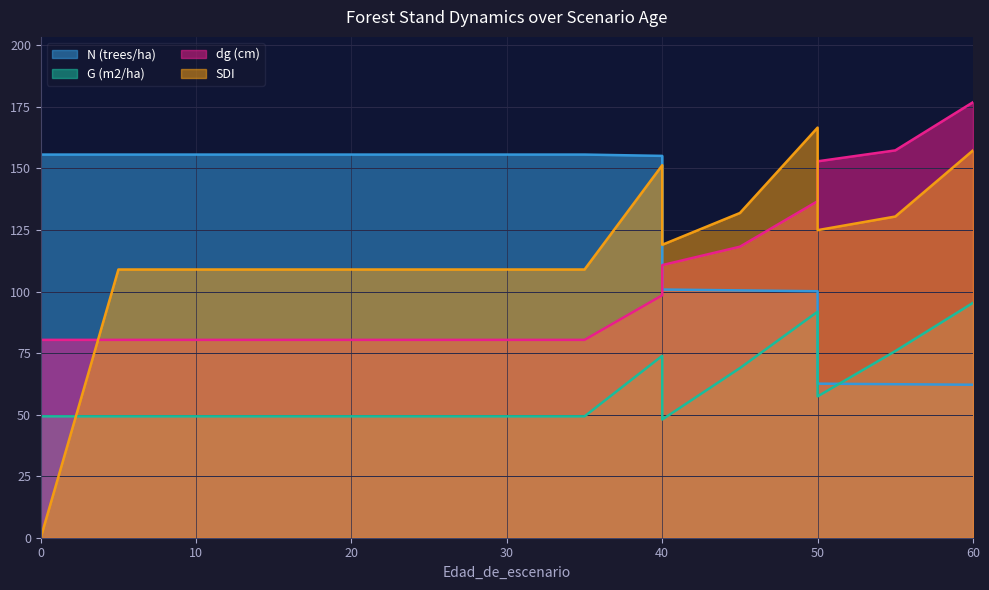

At which label does G (m2/ha) reach its peak?

60